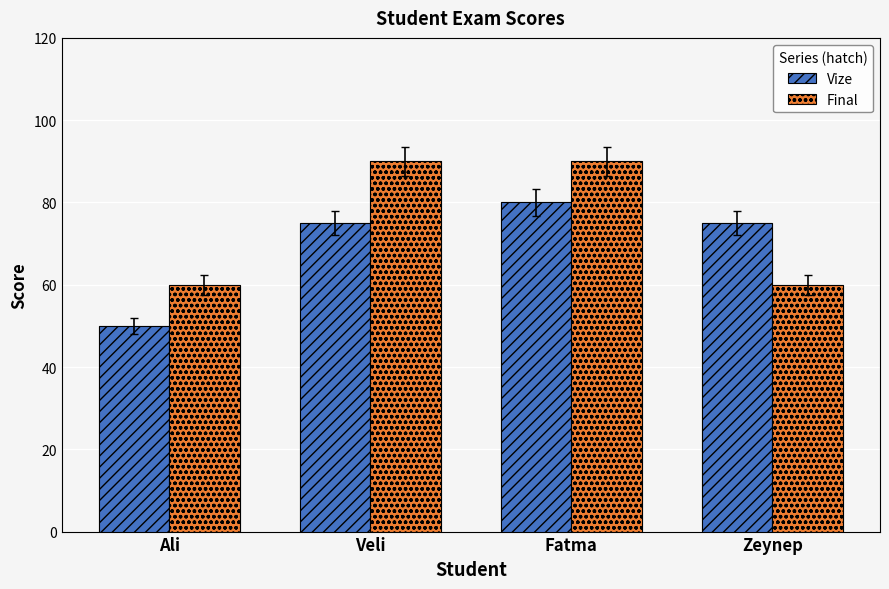

What is the value of the Vize bar at the 3rd from the left?

80